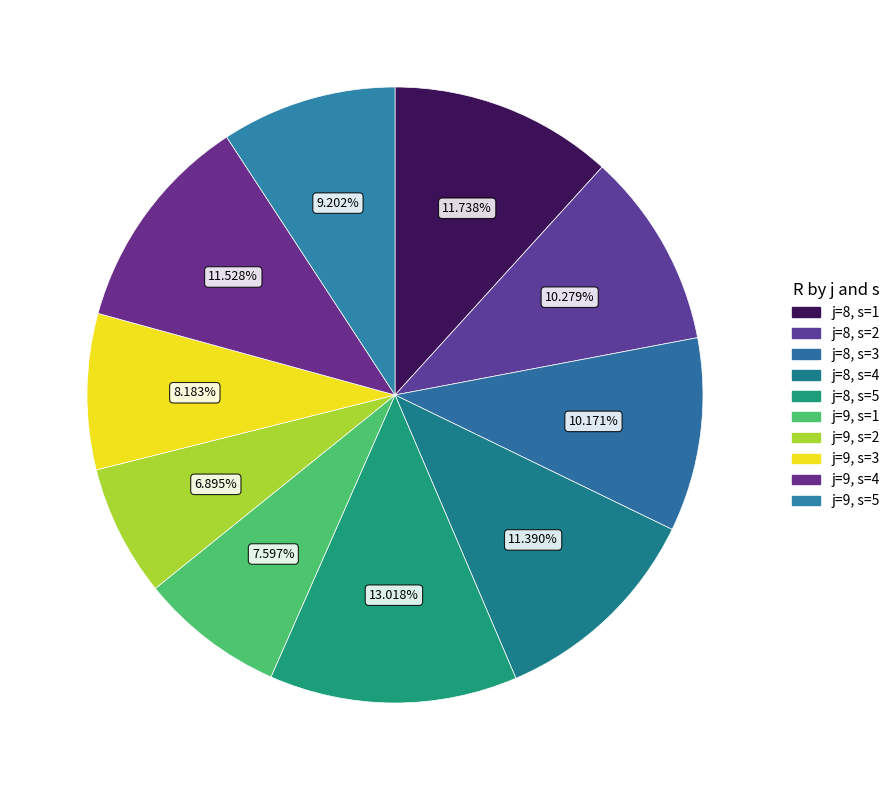

Count the number of slices in the pie.

10